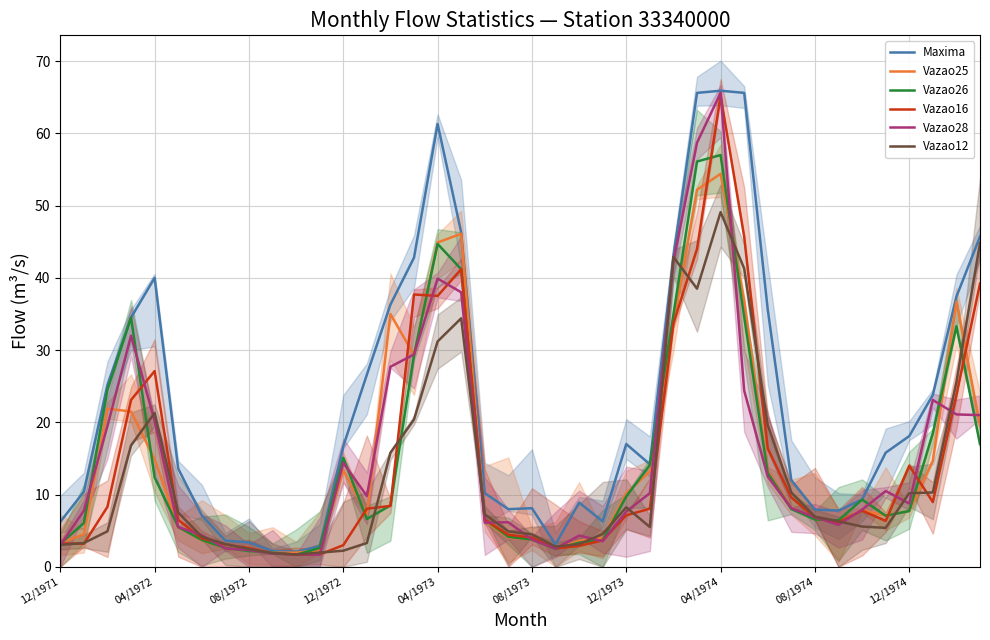

How many distinct data groups are displayed?

6